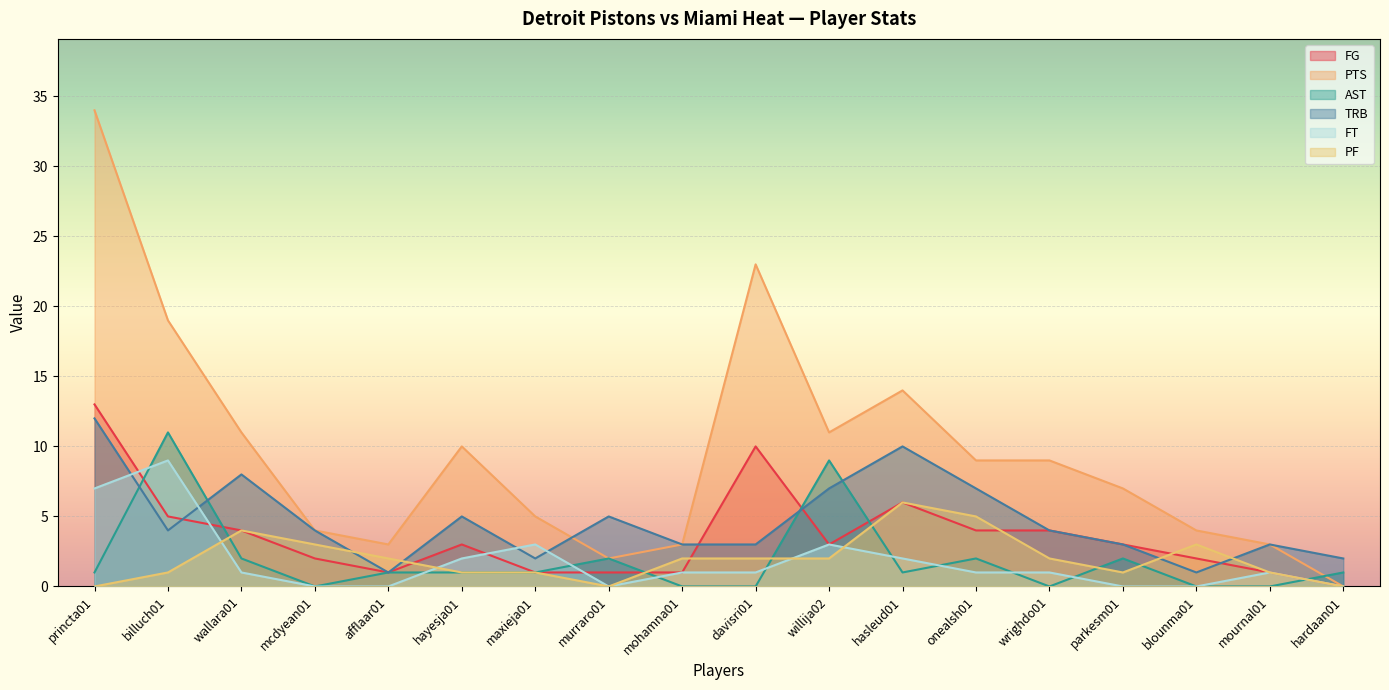

The value of FG at davisri01 is 10. True or false?

True